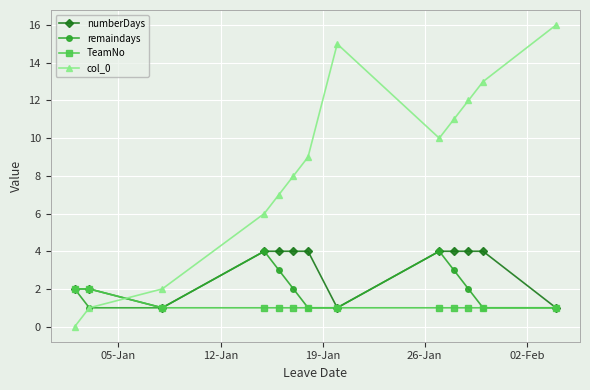

Which series ends up on top after the final intersection of numberDays and col_0?

col_0